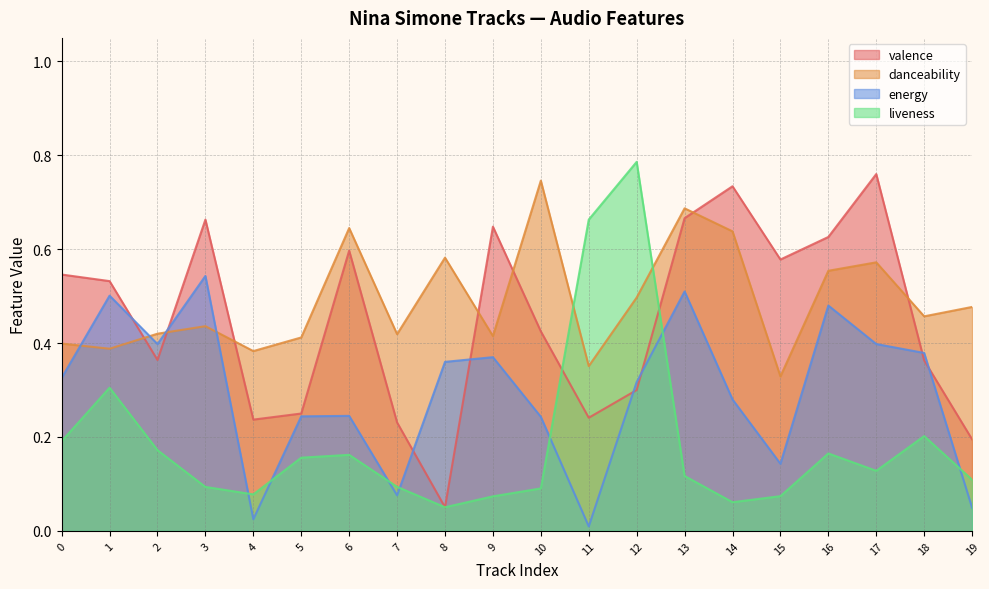

The liveness series shows 0.1 at 14. True or false?

False